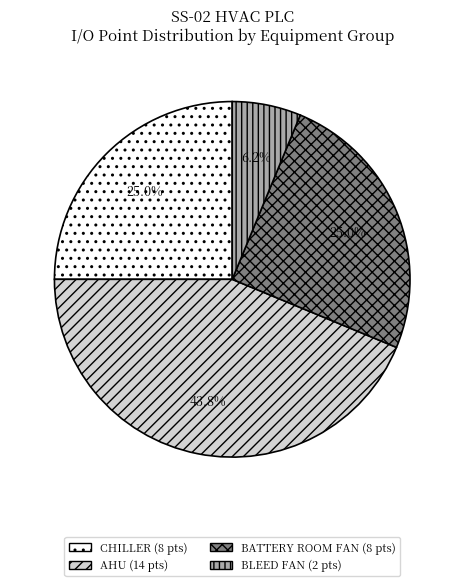

Is there a majority slice in this chart?

No